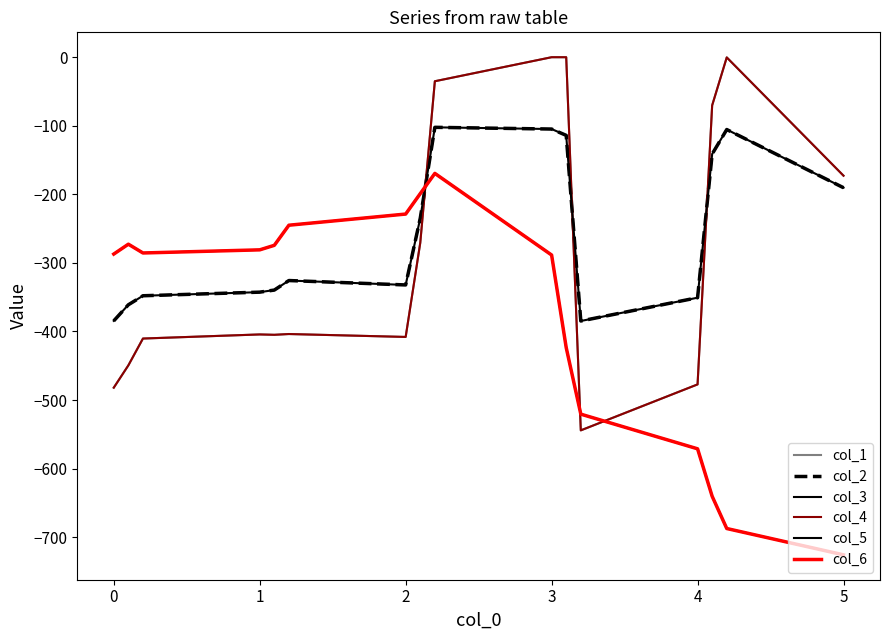

How many lines are shown in the chart?

6